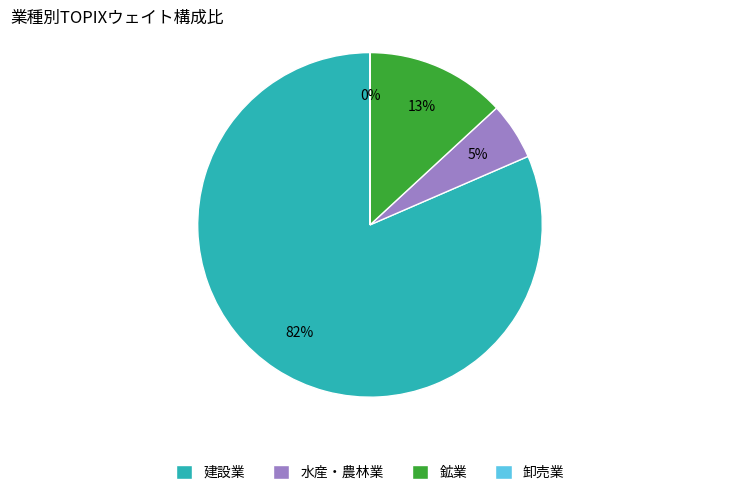

What percentage is the 建設業 slice, to the nearest percent?

82%